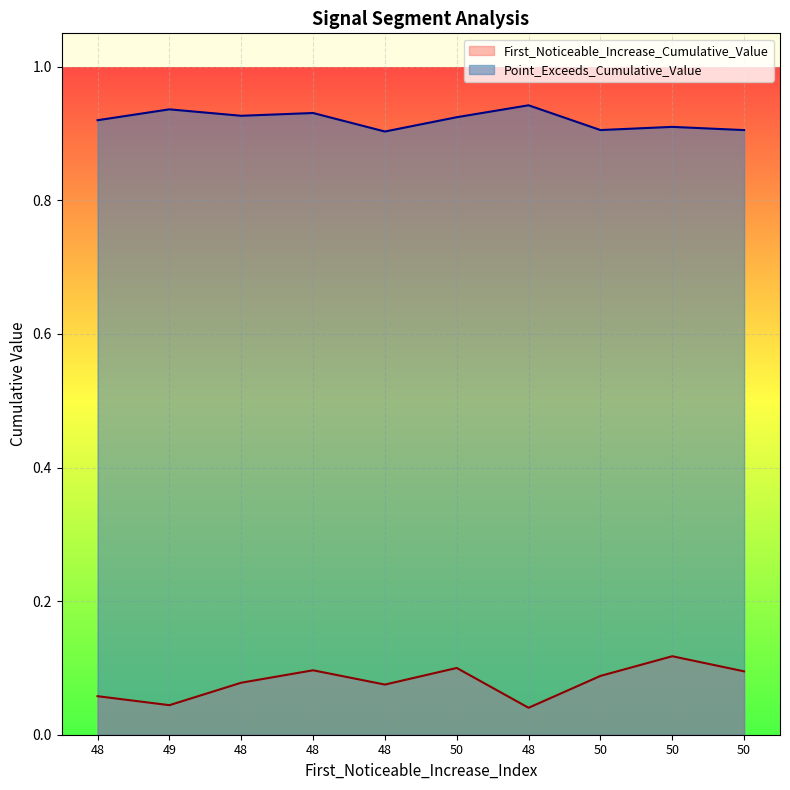

True or false: Point_Exceeds_Cumulative_Value and First_Noticeable_Increase_Cumulative_Value intersect in this chart.

False